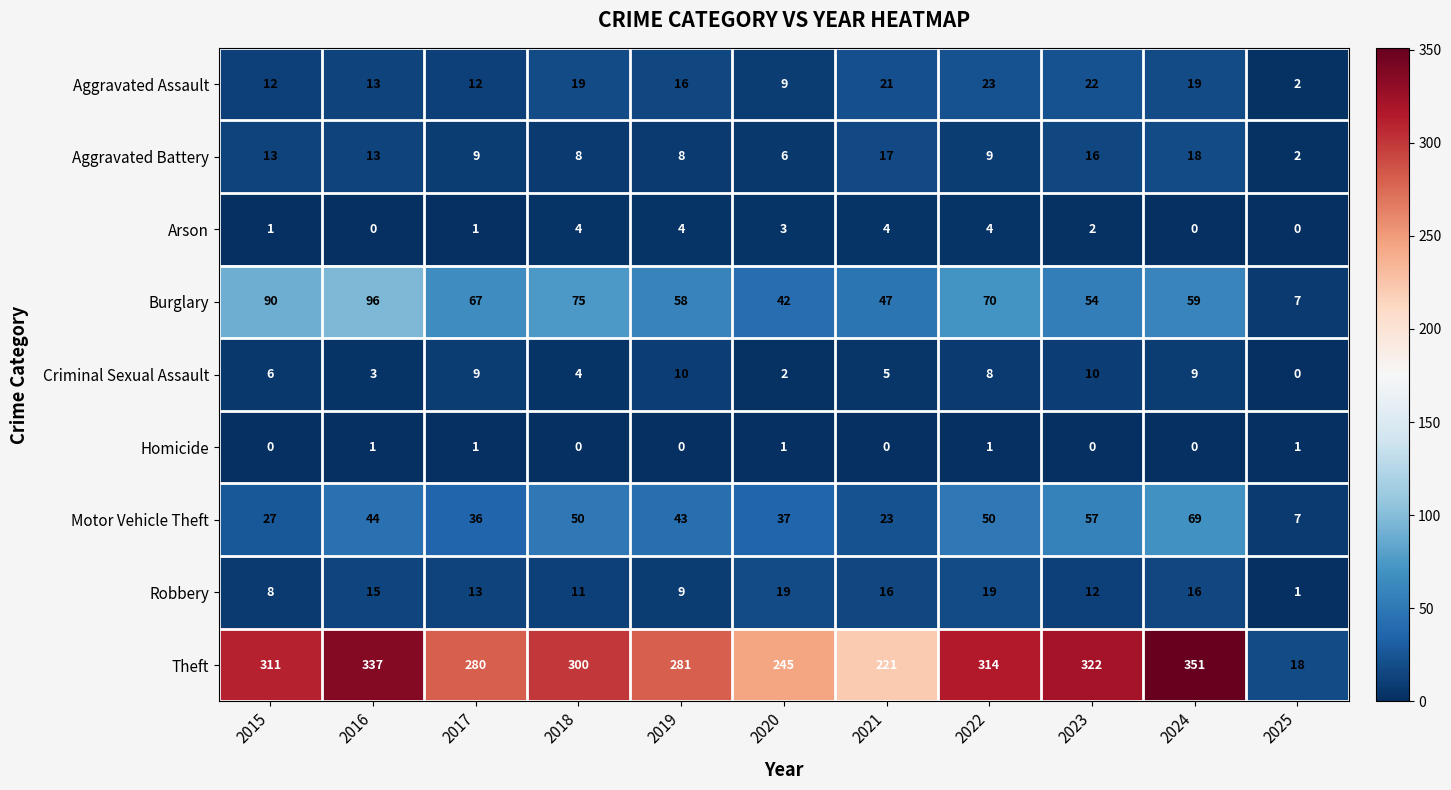

How many categories are shown in the chart?

11